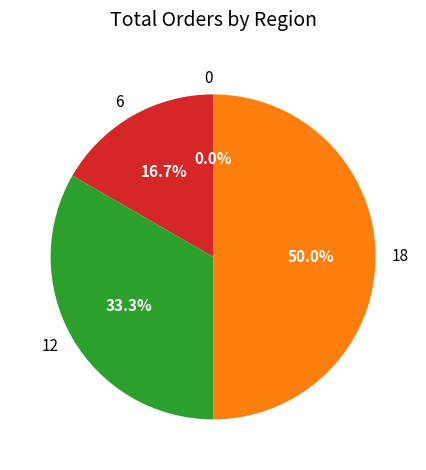

What percentage is the 12 slice, to the nearest percent?

33%